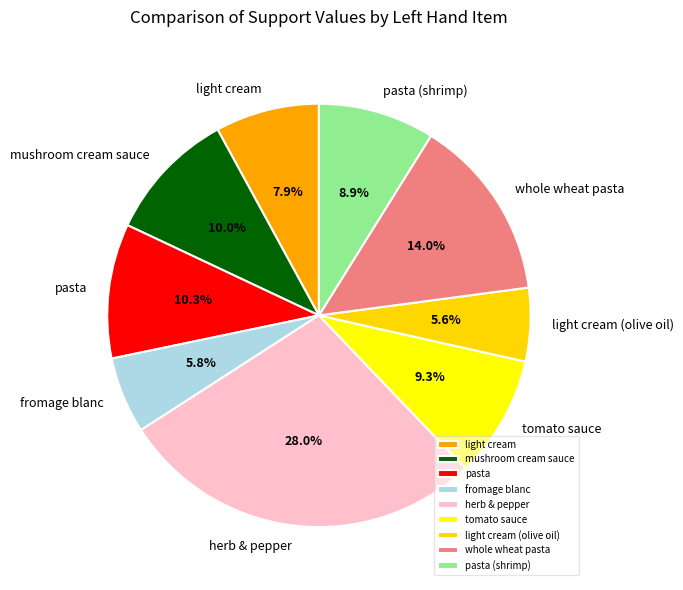

Do light cream and herb & pepper together represent more than half of the pie?

No